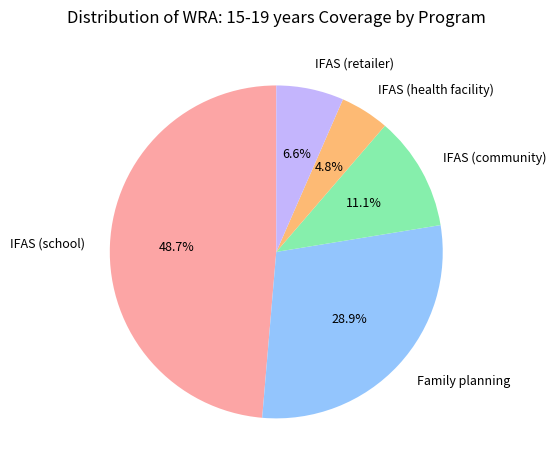

True or false: IFAS (school) accounts for 63% of the total.

False